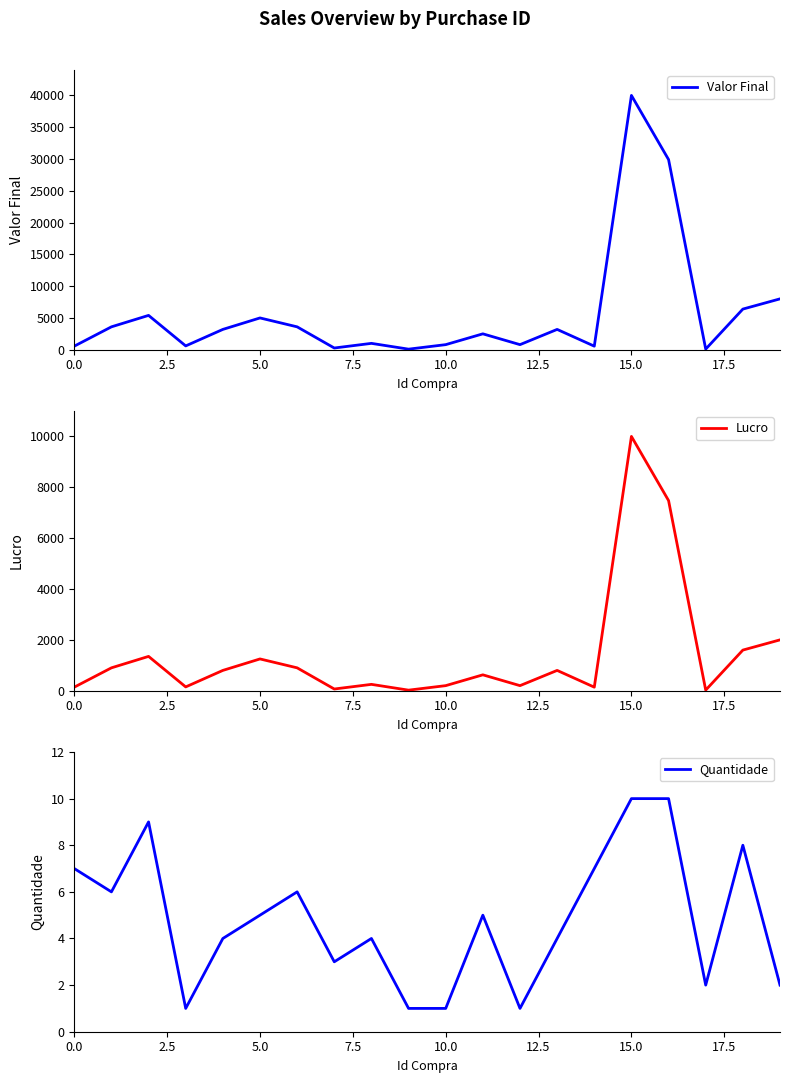

How many interior local valleys does the Valor Final series have?

6